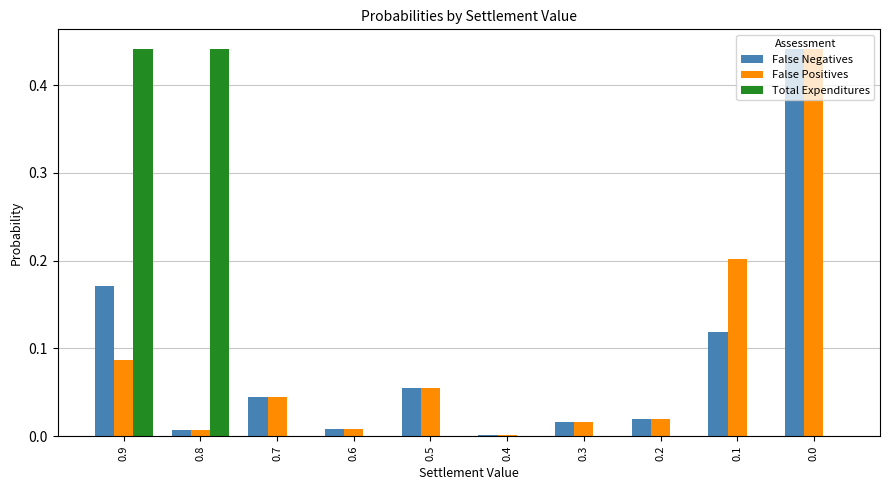

Between 0.5 and 0.1, which series saw the biggest shift?

False Positives